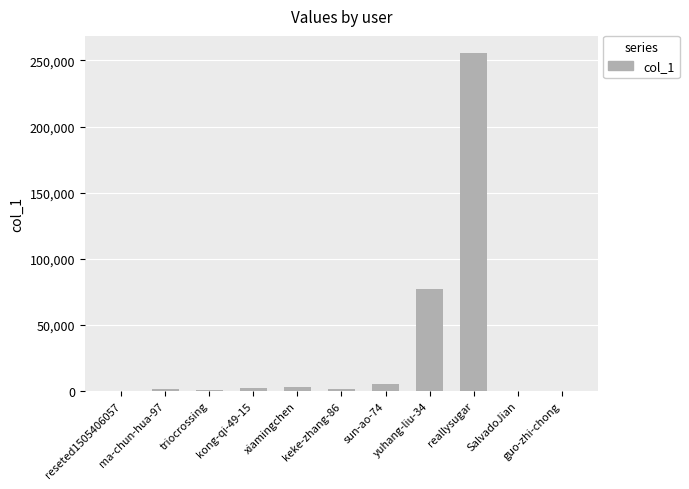

What is the greatest value displayed?

255797